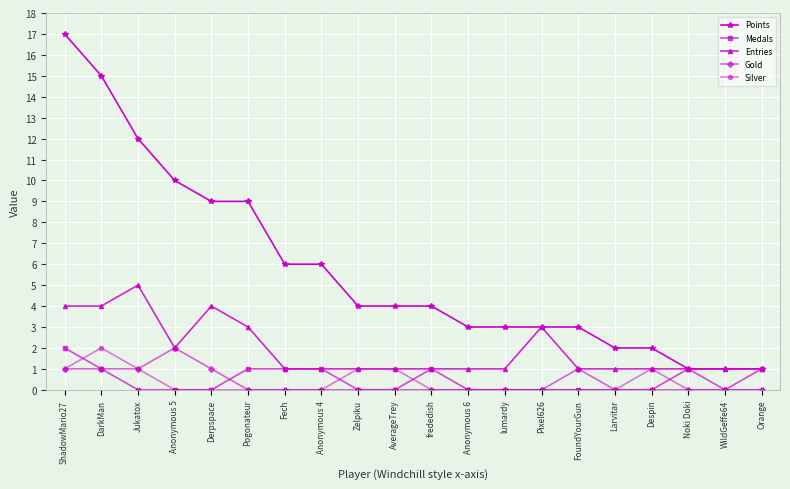

After their last crossing, which series has the higher values: Gold or Medals?

Medals